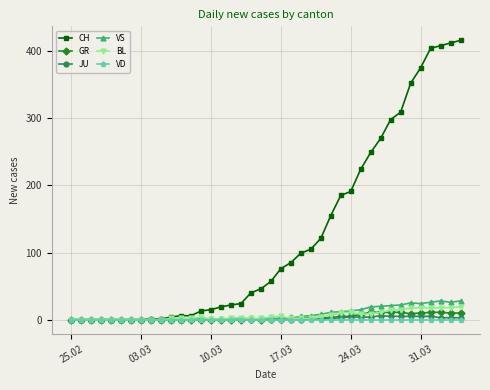

Which series has the largest range (max minus min)?

CH